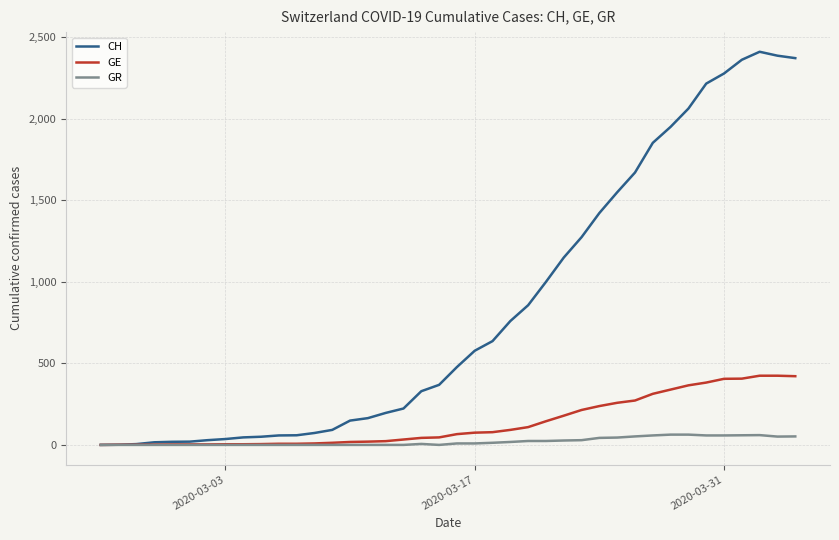

What is the sum of all GR values?

821